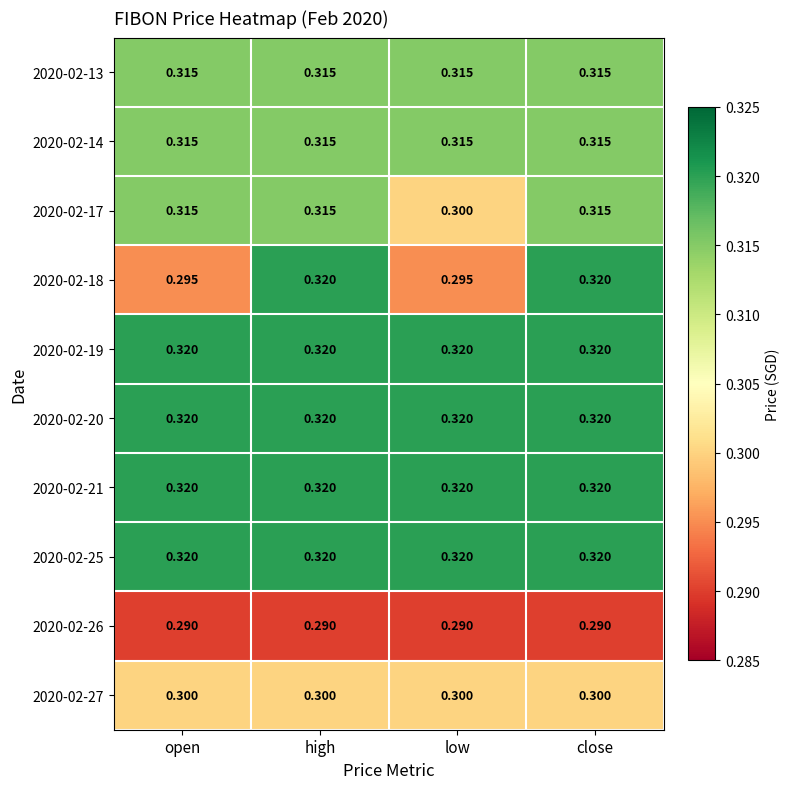

Is the value of 2020-02-17 at low greater than the value of 2020-02-26 at open?

Yes